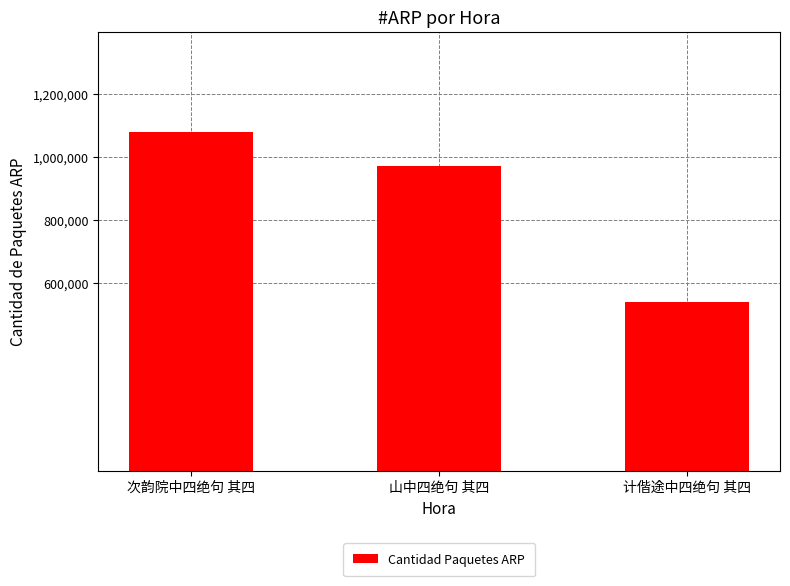

Which has a higher value, 计偕途中四绝句 其四 or 山中四绝句 其四?

山中四绝句 其四